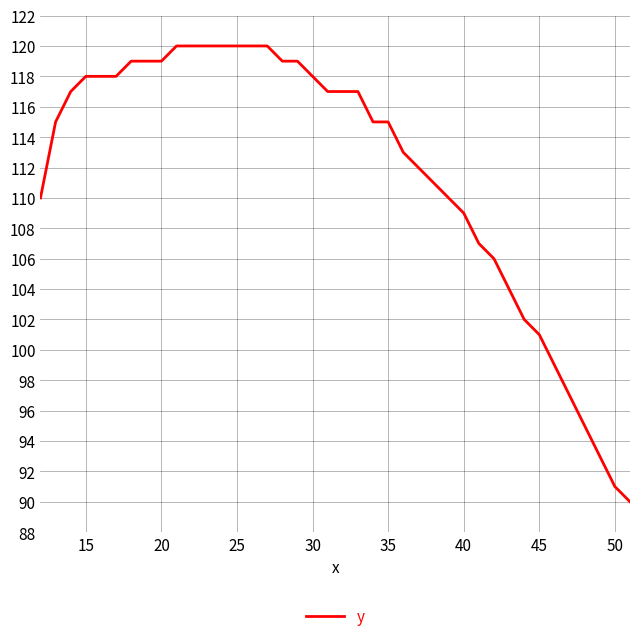

What is the difference between the maximum and minimum values?

30